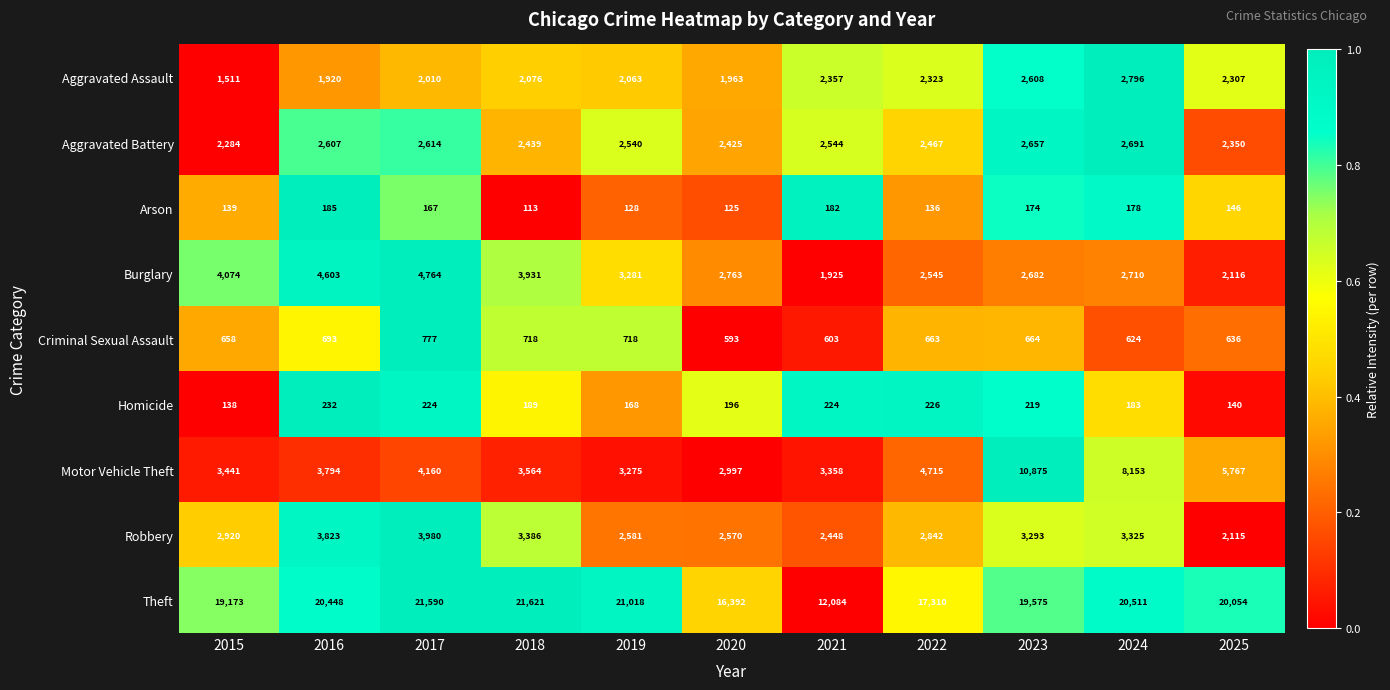

What is the spread (max minus min) of values at 2021?

11902